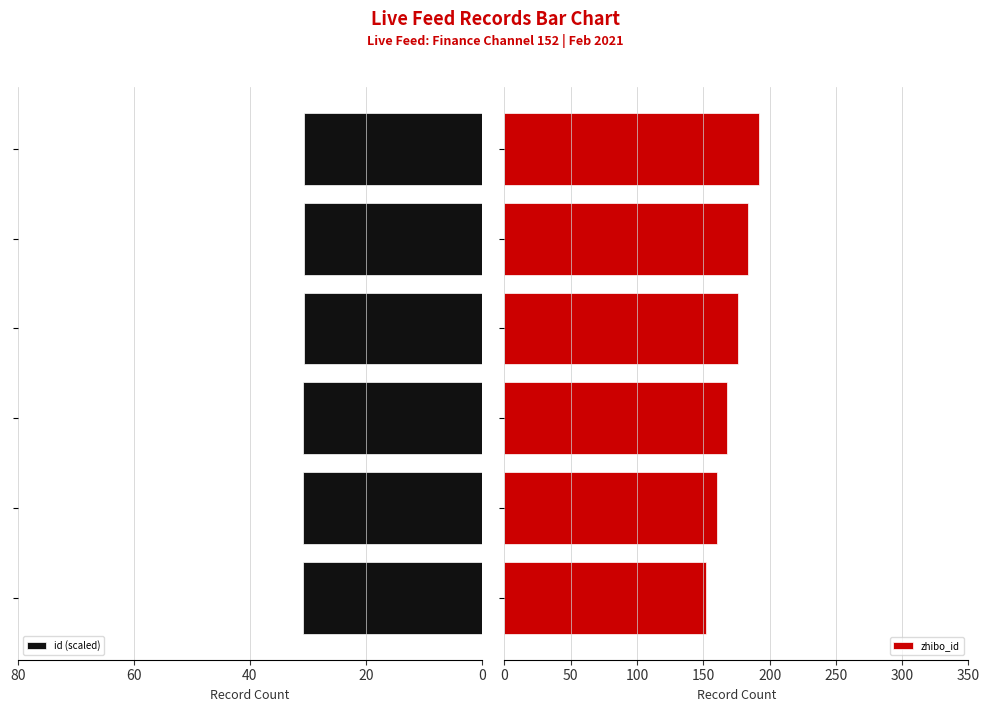

At 5, list the series in order from largest to smallest.

zhibo_id, id (scaled)